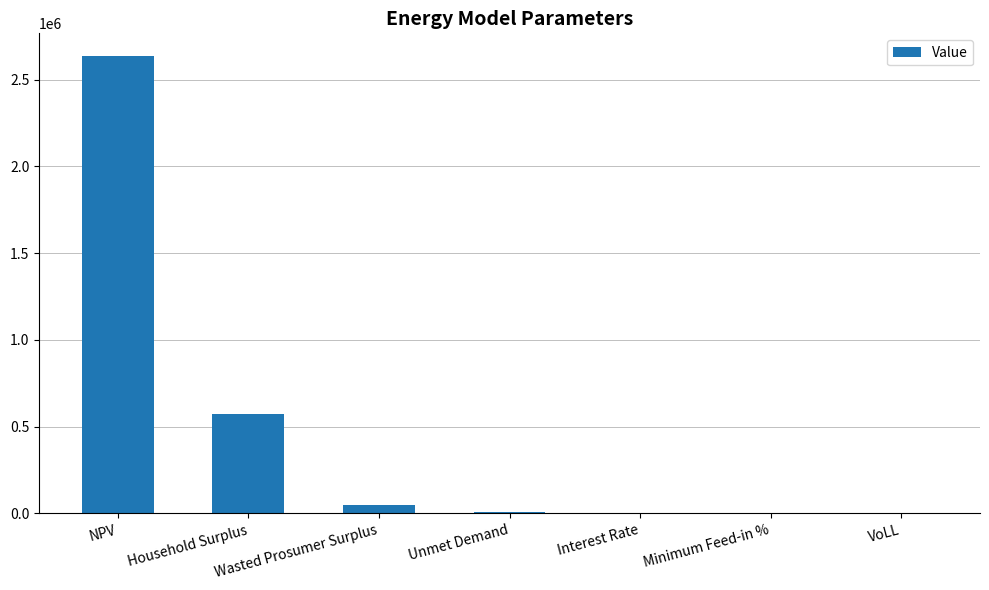

What is the sum of all values?

3261005.9